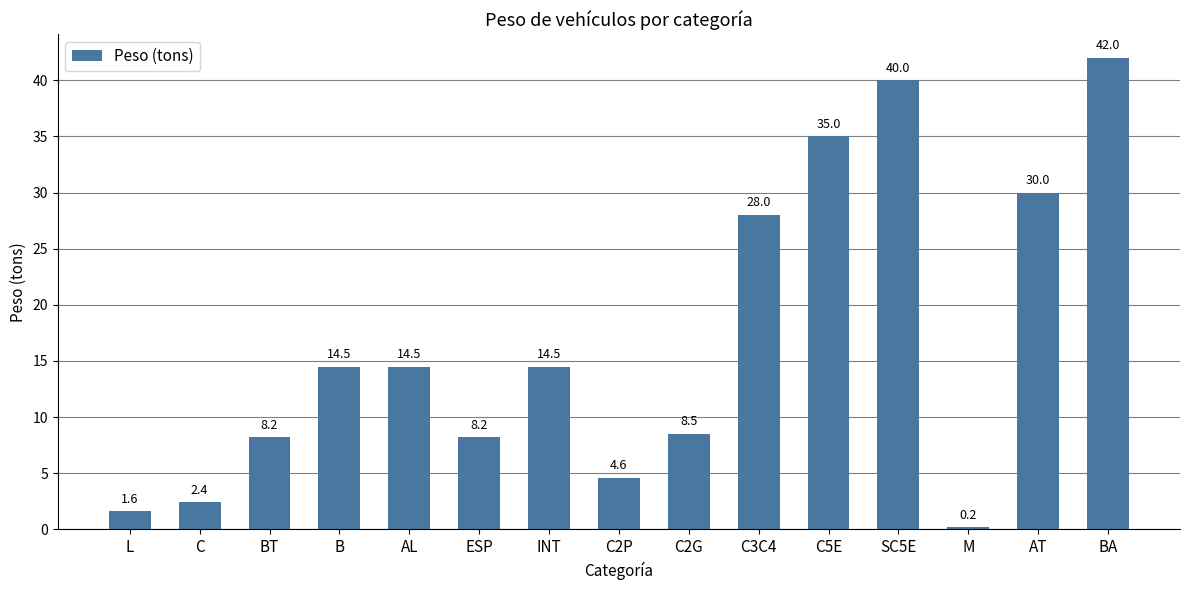

What is the value of the 12th bar from the left?

40.0